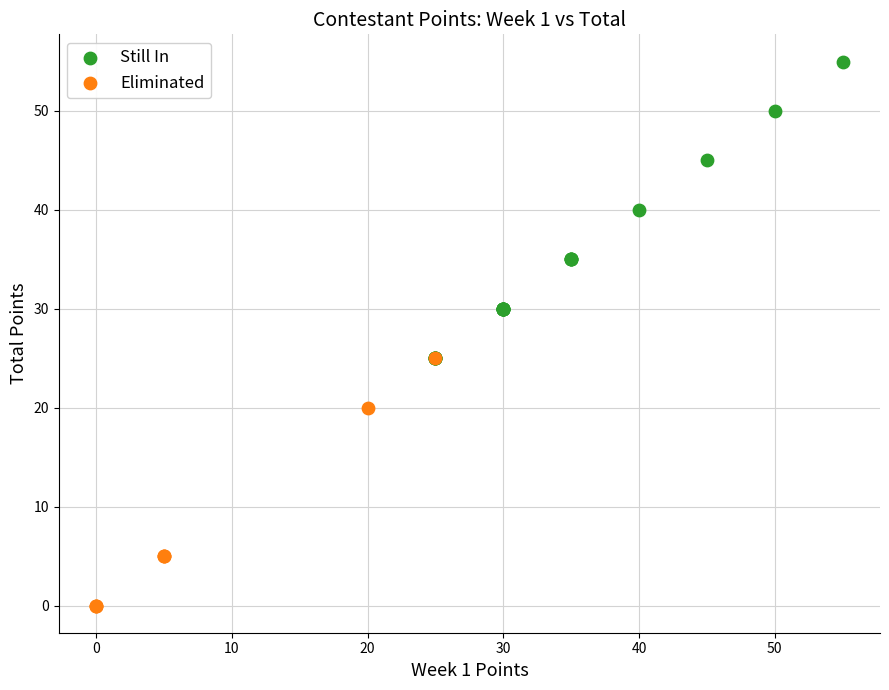

Which series has the widest spread of Y values?

Still In